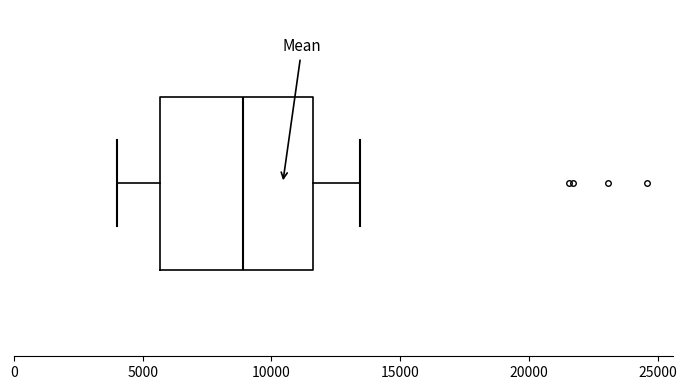

Read this box plot against the x-axis: the position of the median line, the range covered by the box, and the ends of both whiskers. The values are not printed on the chart, so give them approximately, as read against the axis.

median 9000, box 5500 to 11500, whiskers 4000 to 13500